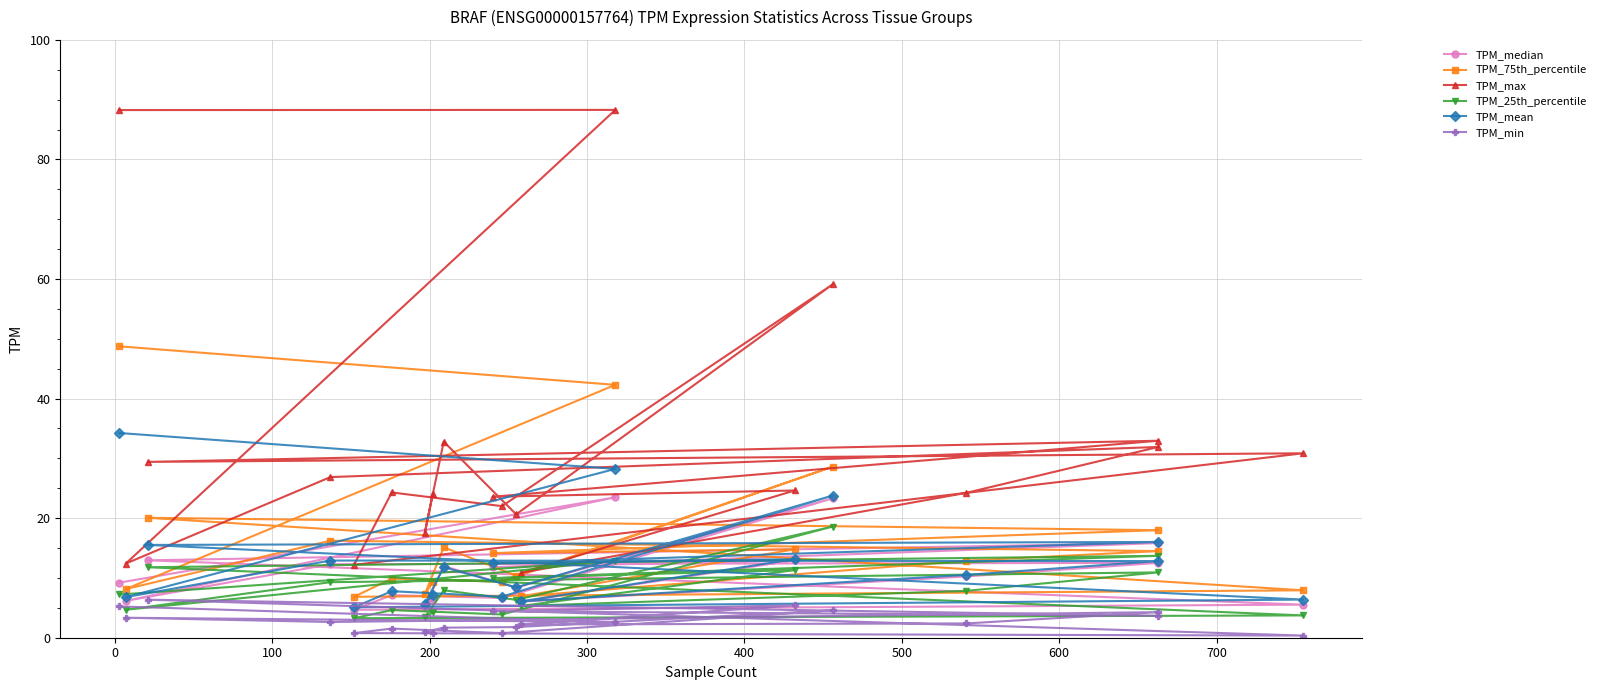

What are all the series names shown in the legend?

TPM_median, TPM_75th_percentile, TPM_max, TPM_25th_percentile, TPM_mean, TPM_min